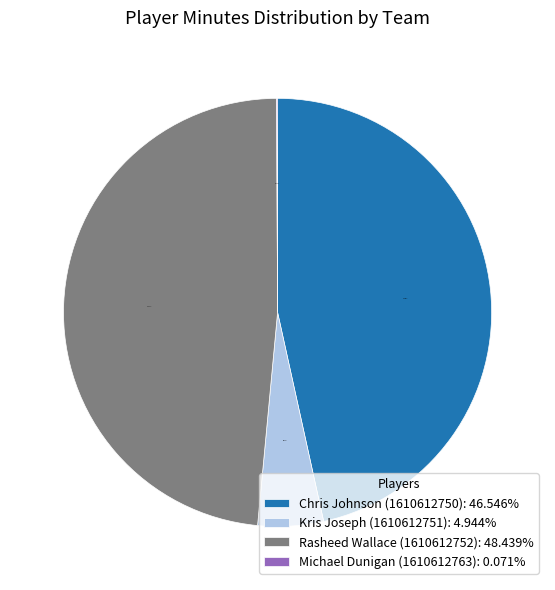

Which has a higher value, Kris Joseph (1610612751): 4.944% or Rasheed Wallace (1610612752): 48.439%?

Rasheed Wallace (1610612752): 48.439%